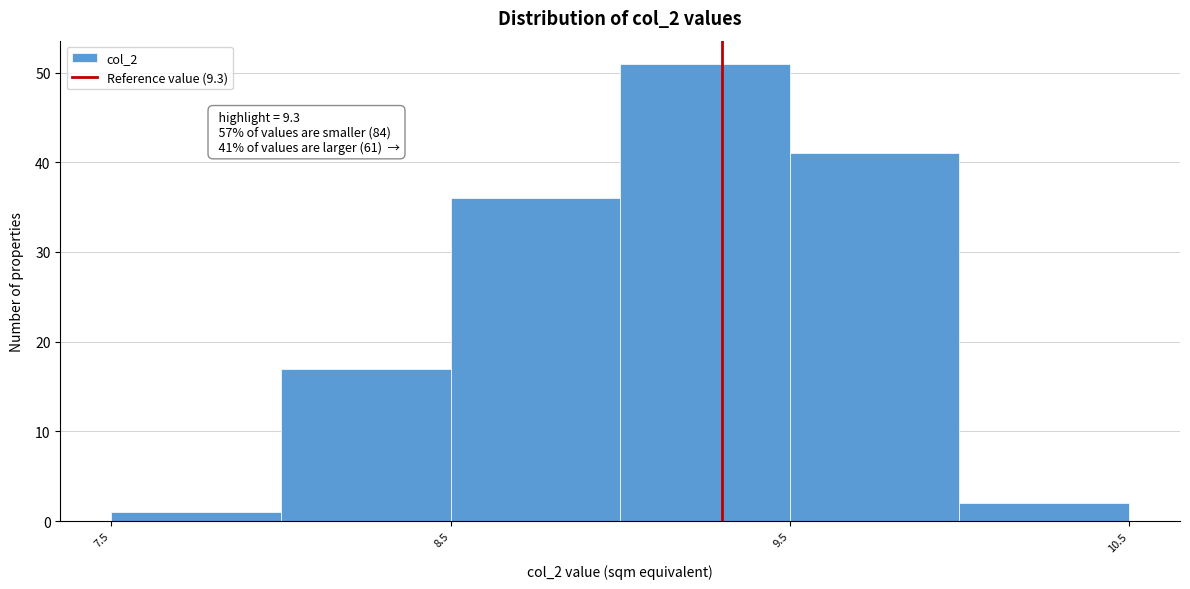

Which range on the x-axis has the tallest bar?

9.0 to 9.5